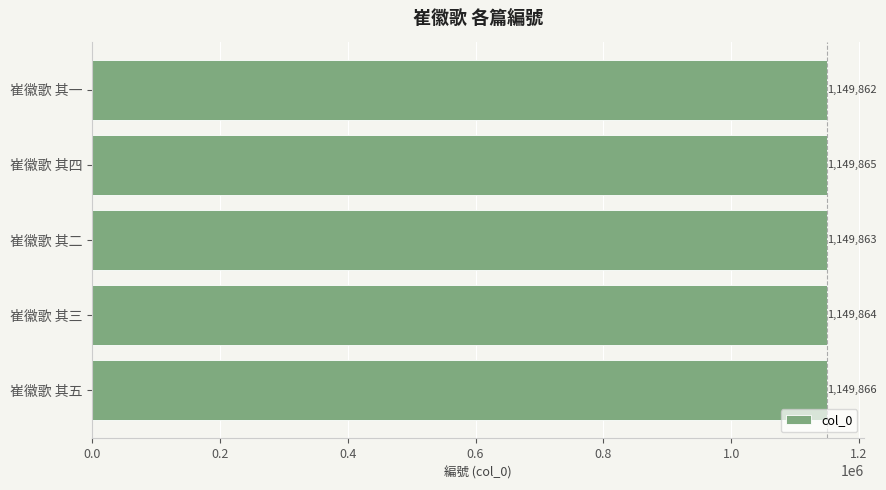

What is the average value?

1149864